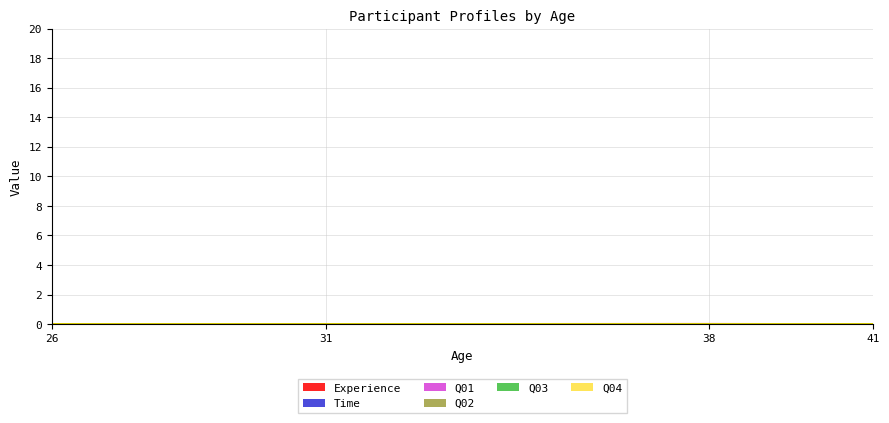

Reading left to right, what are all the values shown in this chart?

Experience: 26=3	31=11	38=18	41=8
Time: 26=1	31=1	38=2	41=1
Q01: 26=5	31=5	38=4	41=4
Q03: 26=5	31=4	38=5	41=4
Q04: 26=5	31=4	38=4	41=4